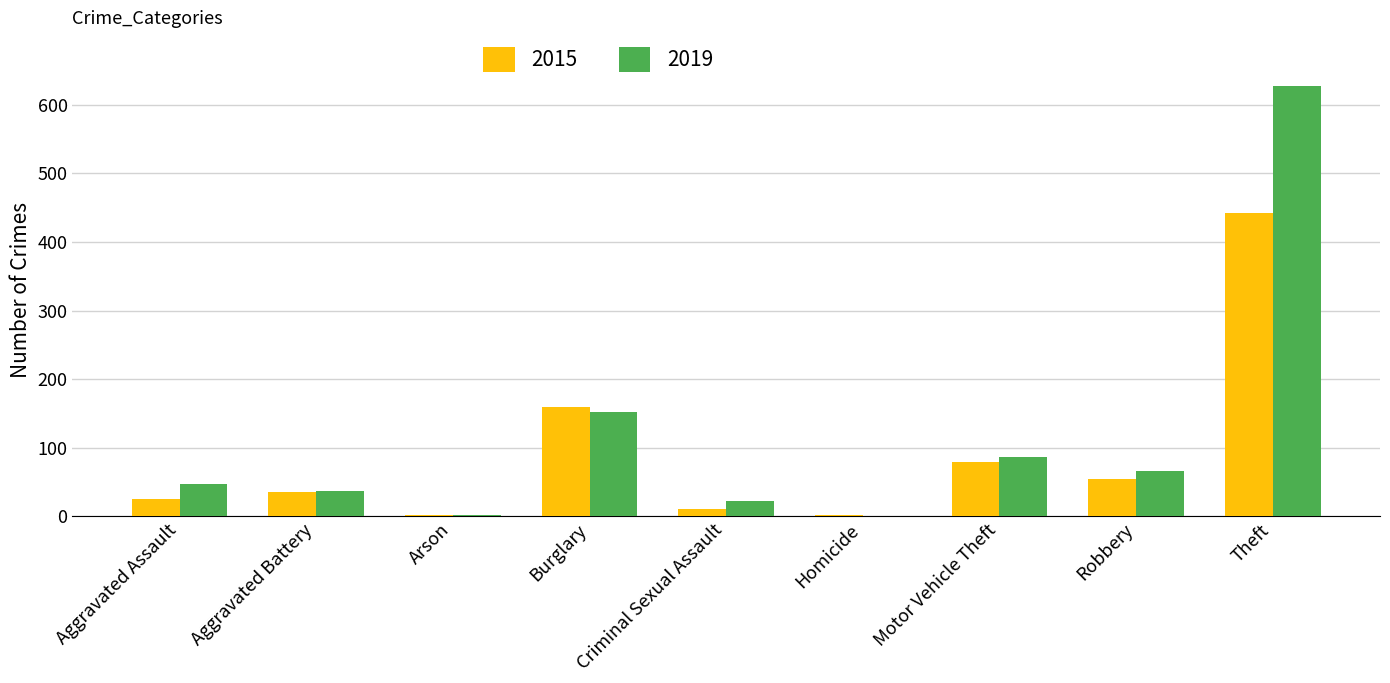

What is the sum of all 2019 values?

1043